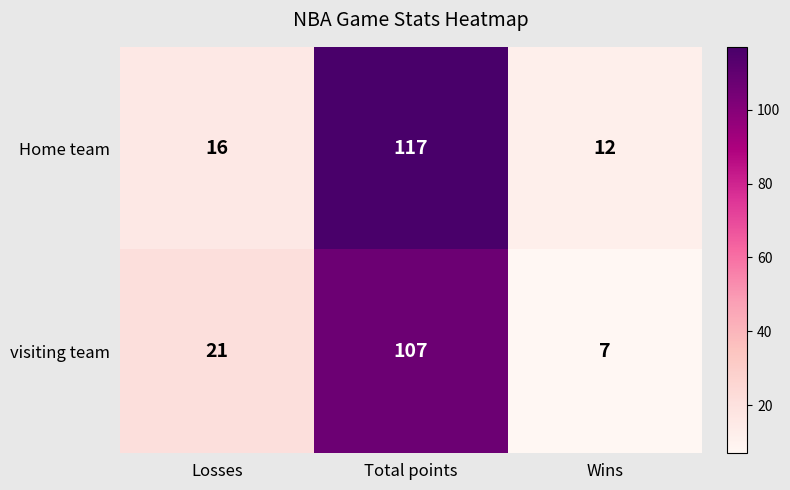

Rank the series by their maximum value, from highest to lowest.

Home team, visiting team